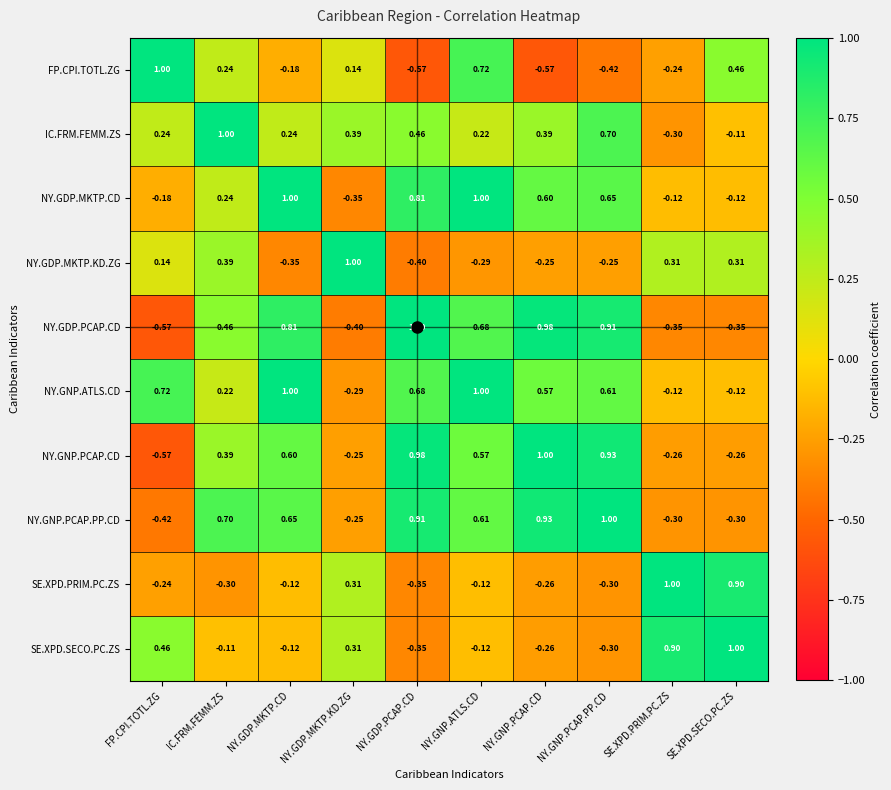

At which category is the sum across all series the highest?

NY.GNP.ATLS.CD